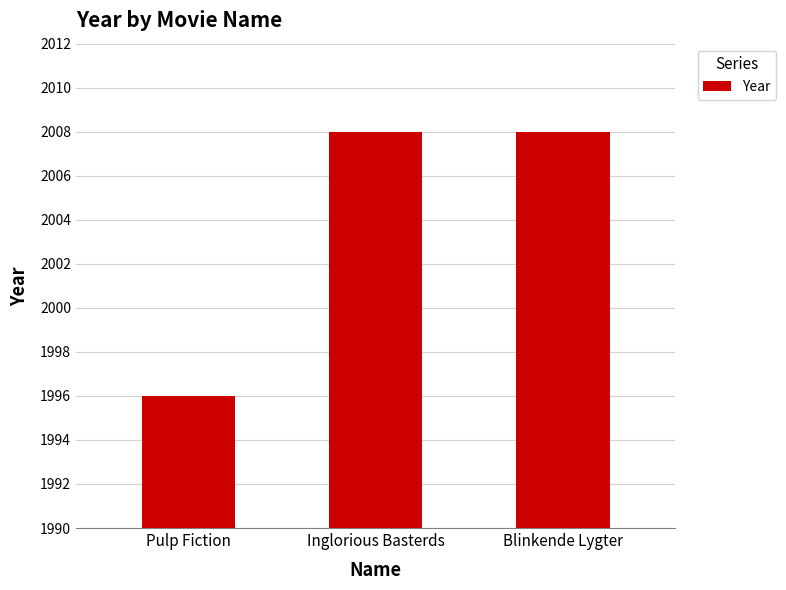

What is the difference between the values at Pulp Fiction and Inglorious Basterds?

12